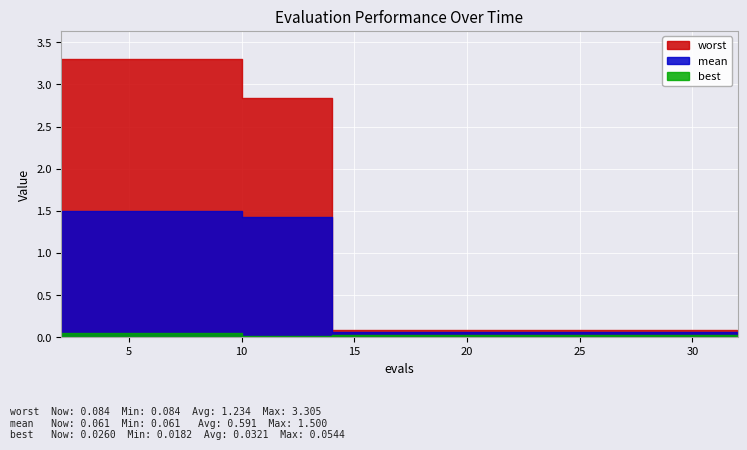

Which series has the widest spread of values?

worst